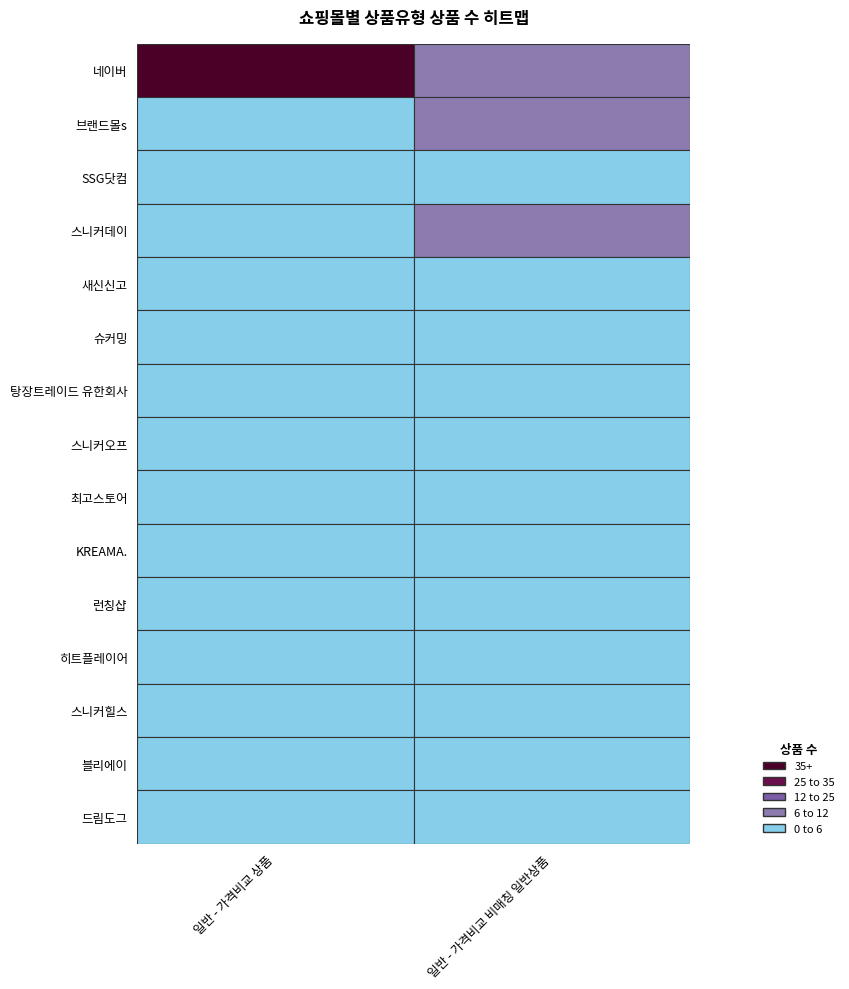

Which has a higher value, 일반 - 가격비교 비매칭 일반상품 or 일반 - 가격비교 상품?

일반 - 가격비교 상품